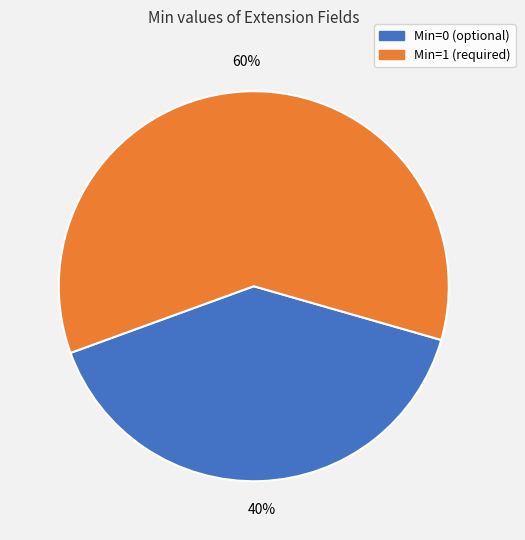

How many slices are in this pie chart?

2